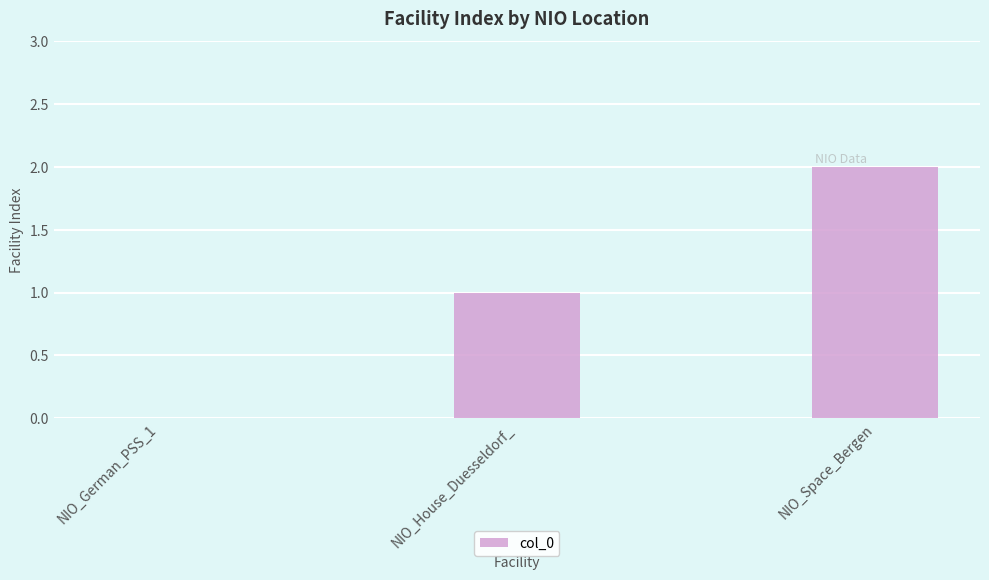

The chart shows a value of 0 at NIO_German_PSS_1. True or false?

True